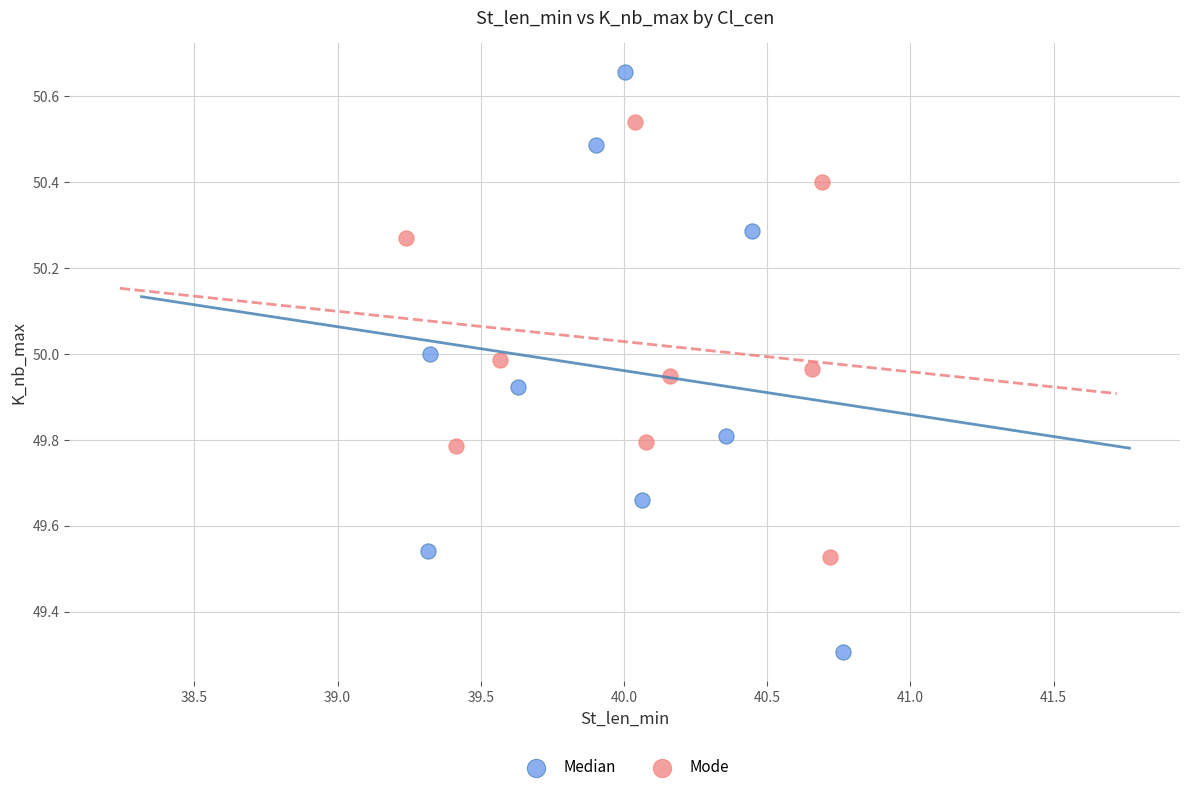

Which series contains the highest Y value?

Median